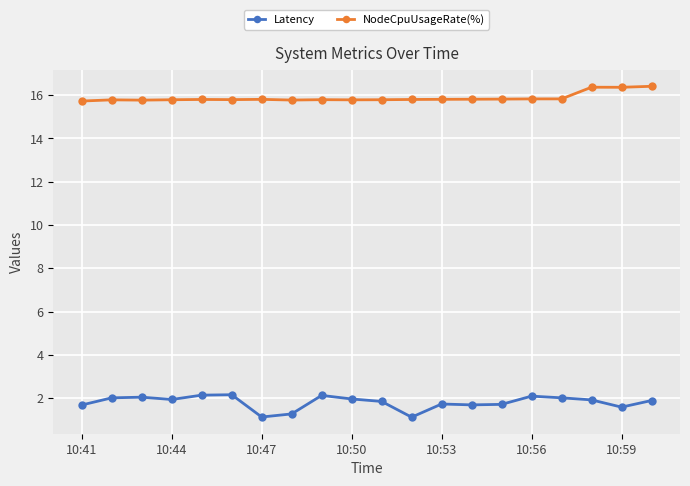

At how many categories does at least one series exceed 15?

20